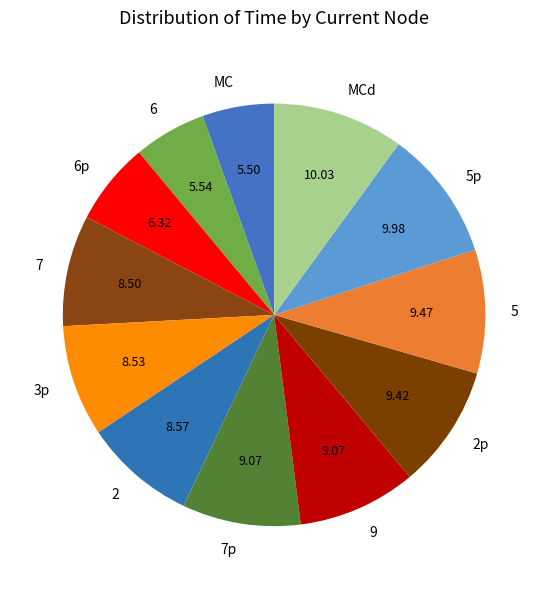

What is the ratio of the value at 7p to the value at 6?

1.6